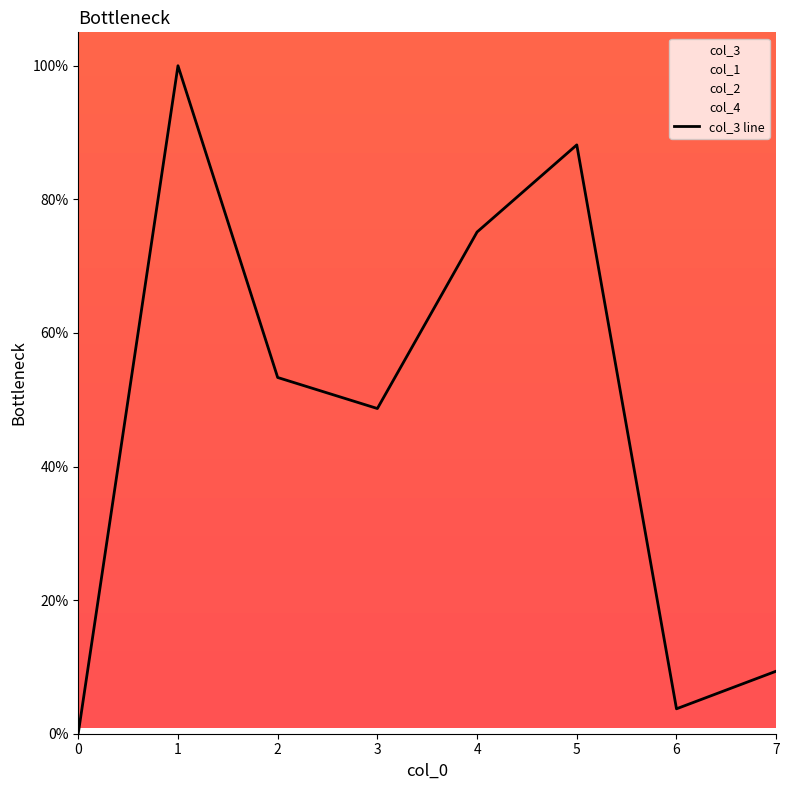

What is the change in value from 0 to 1?

+99.9